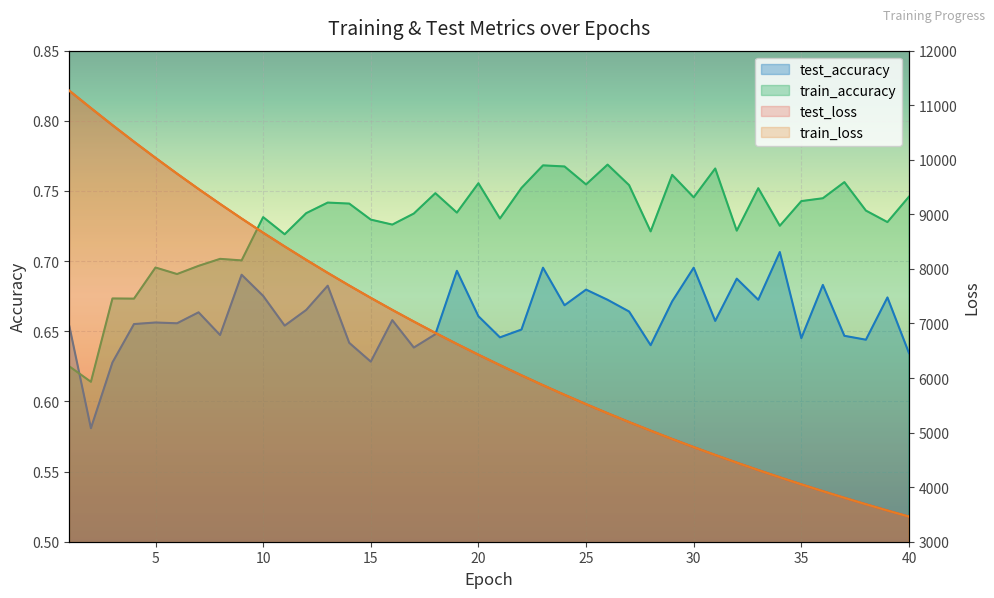

Which series has the widest spread of values?

train_loss